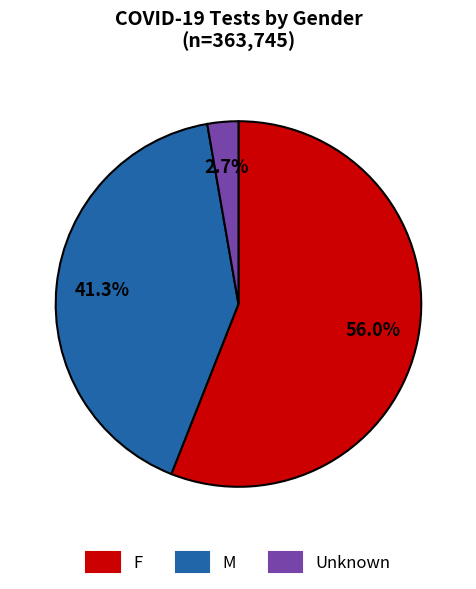

To the nearest percent, what is the combined percentage of Unknown and M?

44%